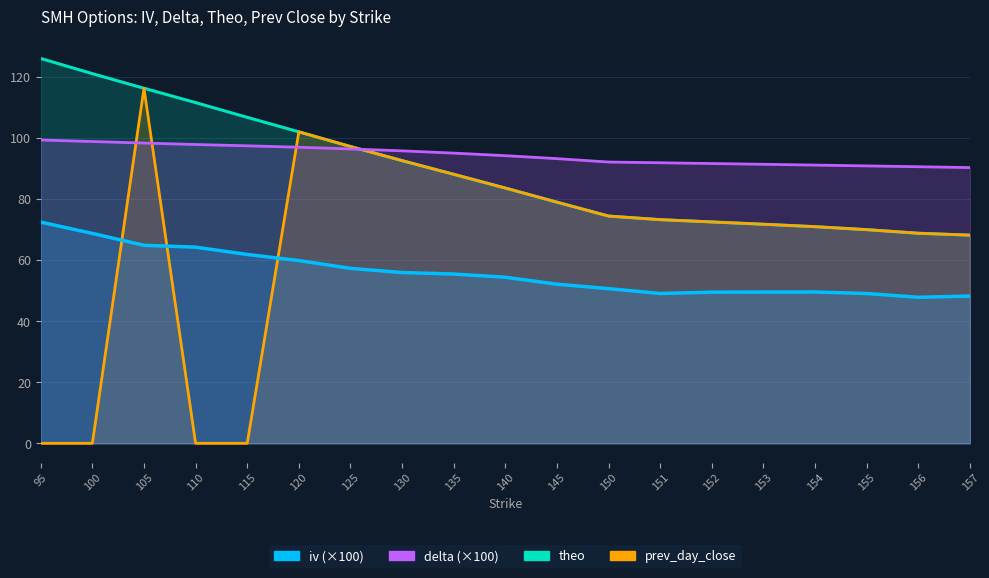

What is the difference between the highest and lowest values at 154?

41.6